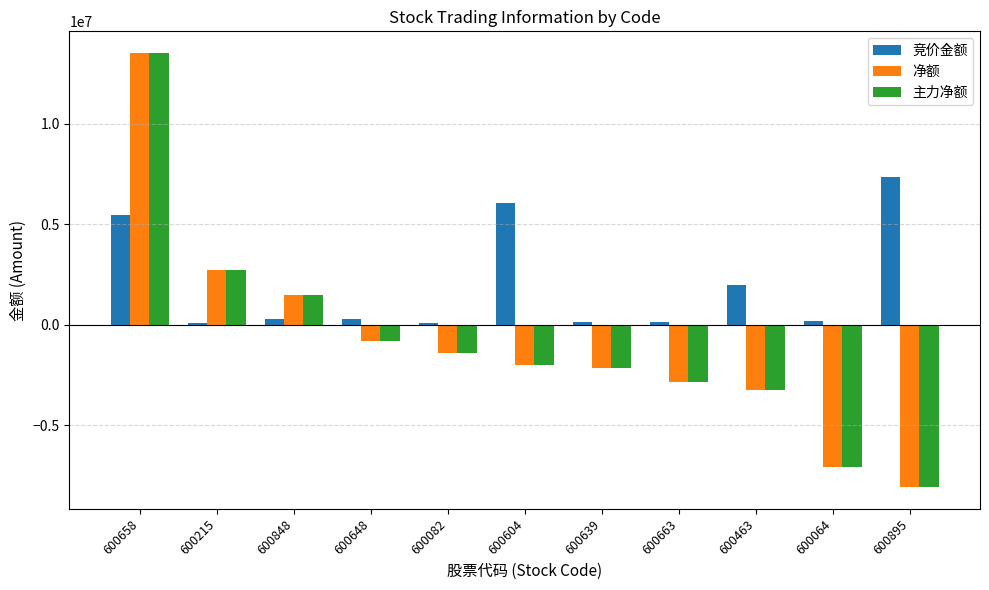

What is the difference between the 竞价金额 values at 600215 and 600604?

5962518